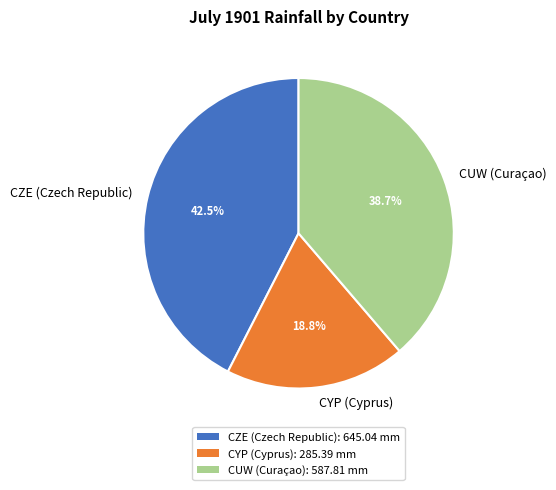

How much of the chart is everything except CUW (Curaçao)?

61.3%